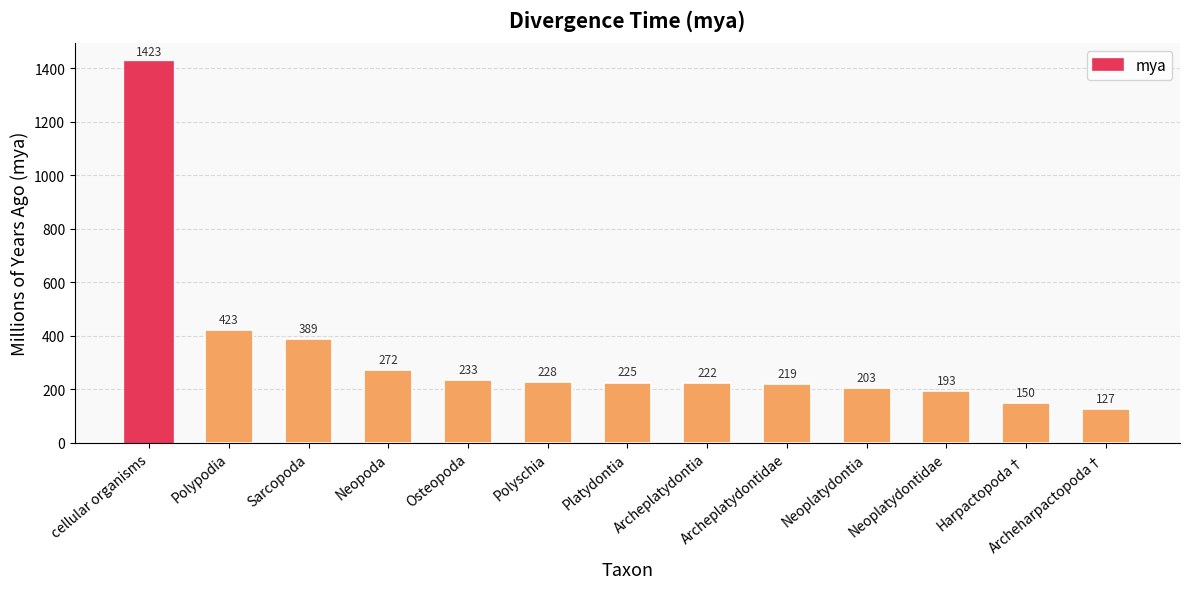

Read the value at Neopoda, to the nearest 50.

250